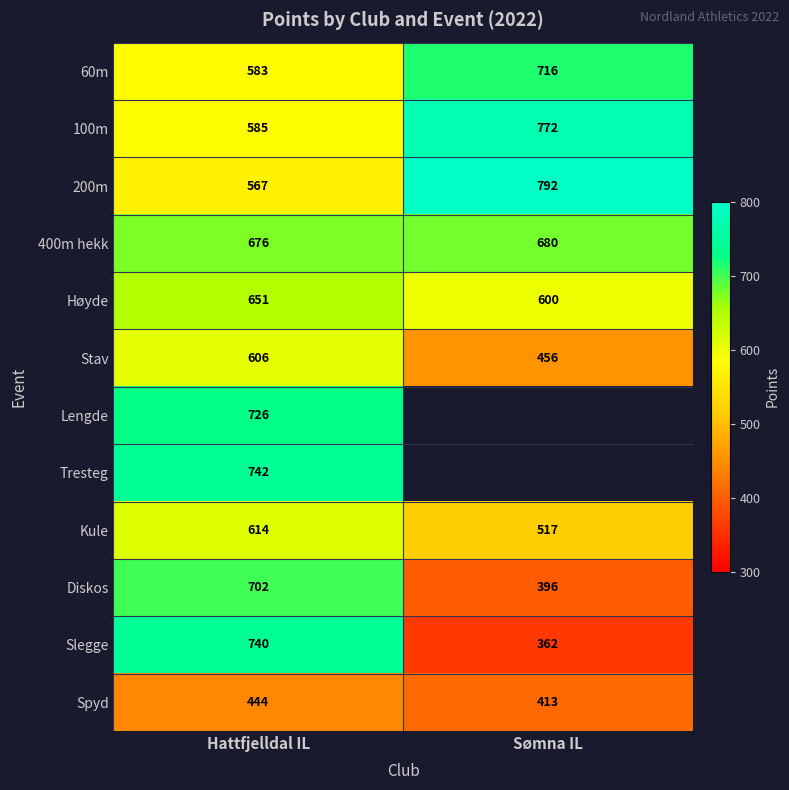

What is the difference between the maximum and minimum values in the 100m series?

187